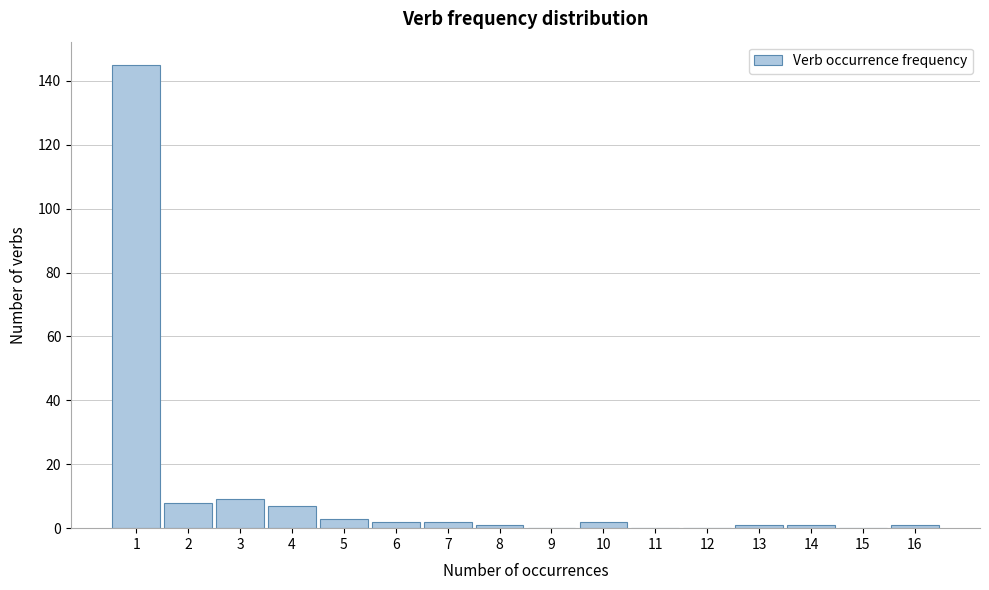

Reading left to right, list every bar in this chart as the range it spans on the x-axis followed by its height. The values are not printed on the chart, so give them approximately, as read against the axis.

0.5 to 1.5: 146
1.5 to 2.5: 8
2.5 to 3.5: 10
3.5 to 4.5: 8
4.5 to 5.5: 4
5.5 to 6.5: 2
6.5 to 7.5: 2
7.5 to 8.5: under 2
8.5 to 9.5: 0
9.5 to 10.5: 2
10.5 to 11.5: 0
11.5 to 12.5: 0
12.5 to 13.5: under 2
13.5 to 14.5: under 2
14.5 to 15.5: 0
15.5 to 16.5: under 2